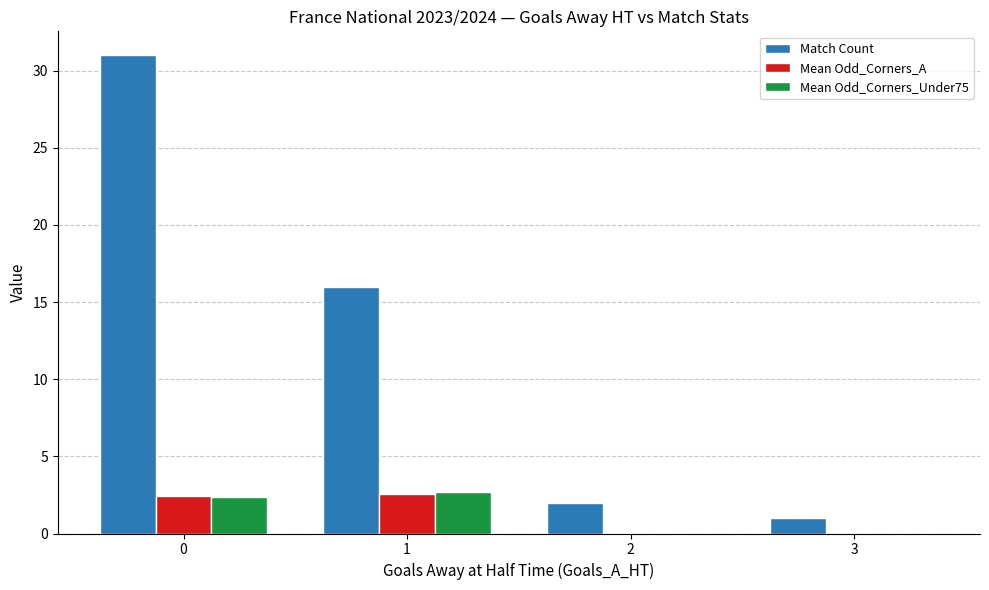

The Match Count series shows 1.0 at 3. True or false?

True